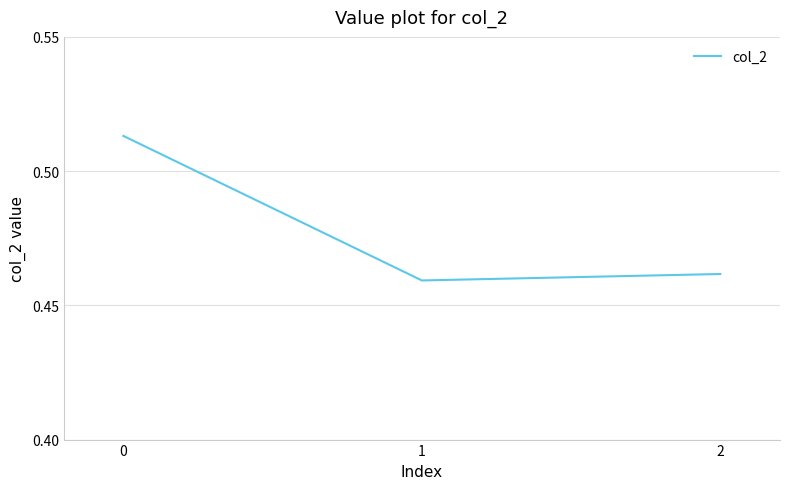

List the labels in order of value, largest first.

0, 2, 1